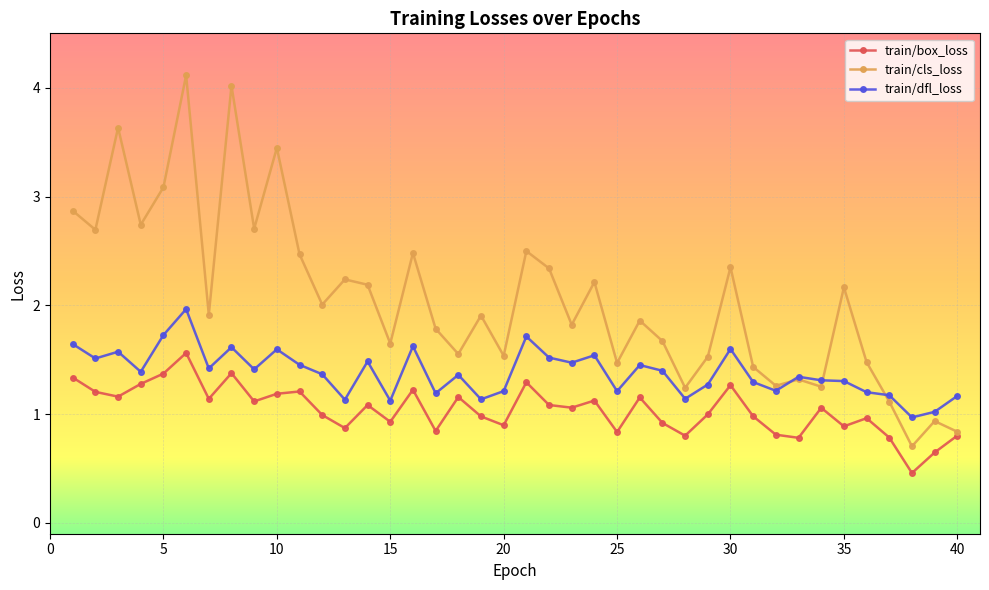

Is this an area chart (filled region under the line)?

No